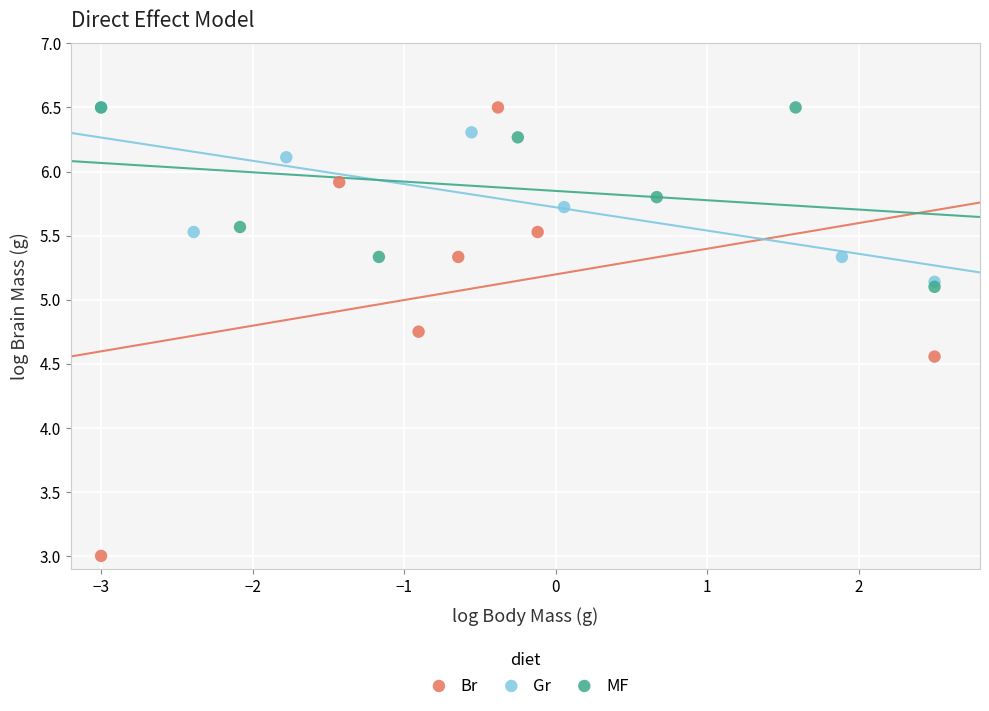

Which series contains the lowest Y value?

Br